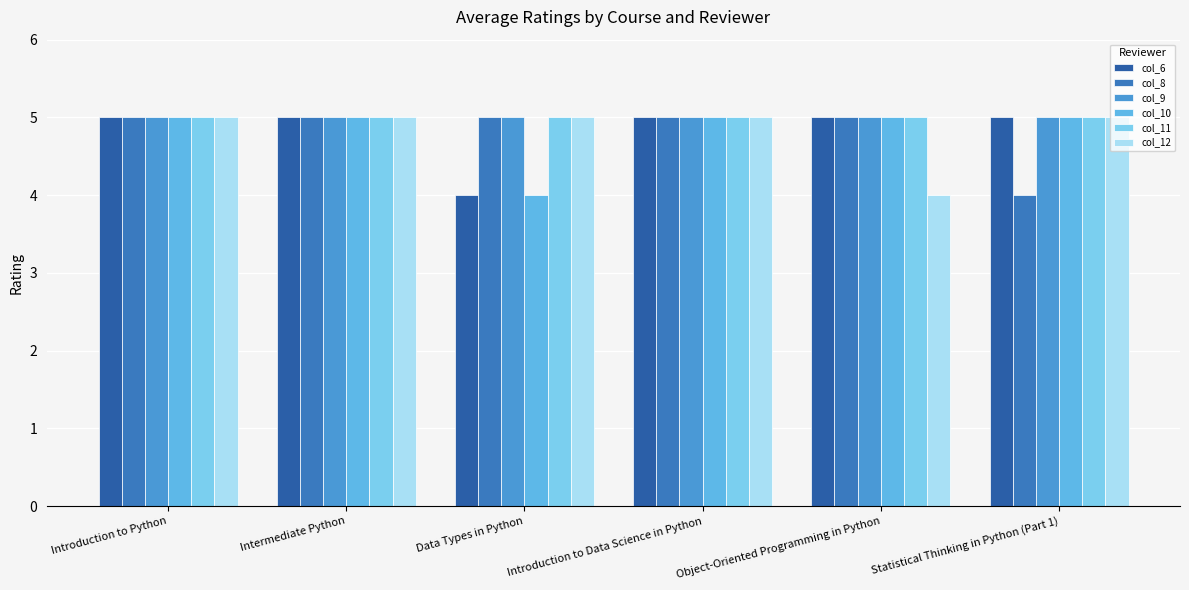

Reading left to right, list all the values displayed in this chart.

col_6: 5	5	4	5	5	5
col_8: 5	5	5	5	5	4
col_9: 5	5	5	5	5	5
col_10: 5	5	4	5	5	5
col_11: 5	5	5	5	5	5
col_12: 5	5	5	5	4	5